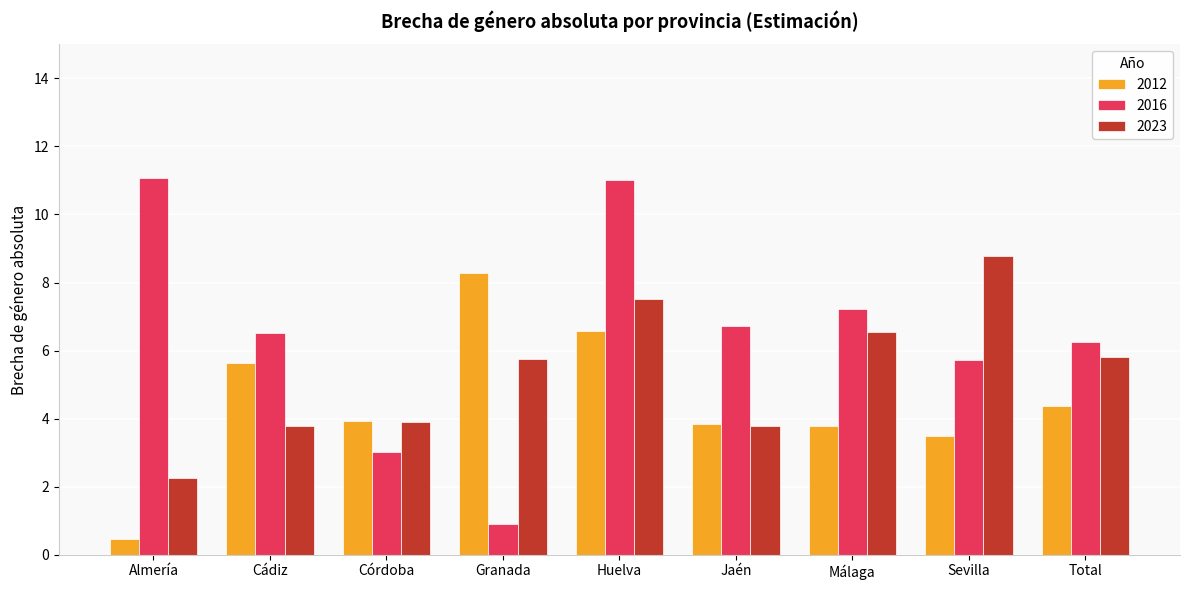

What is the spread (max minus min) of values at Málaga?

3.4